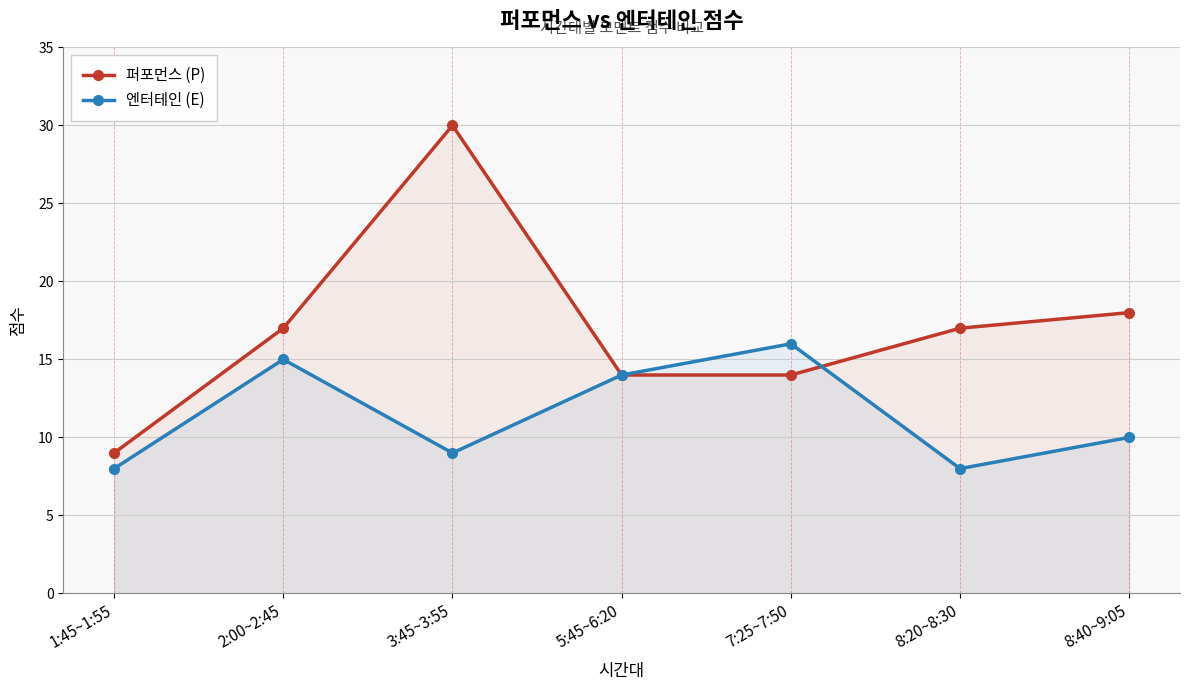

What is the lowest value of the 퍼포먼스 (P) series?

9